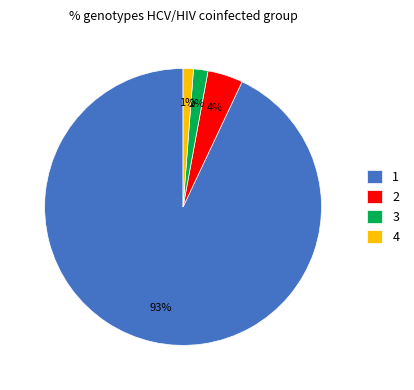

Count the number of slices in the pie.

4